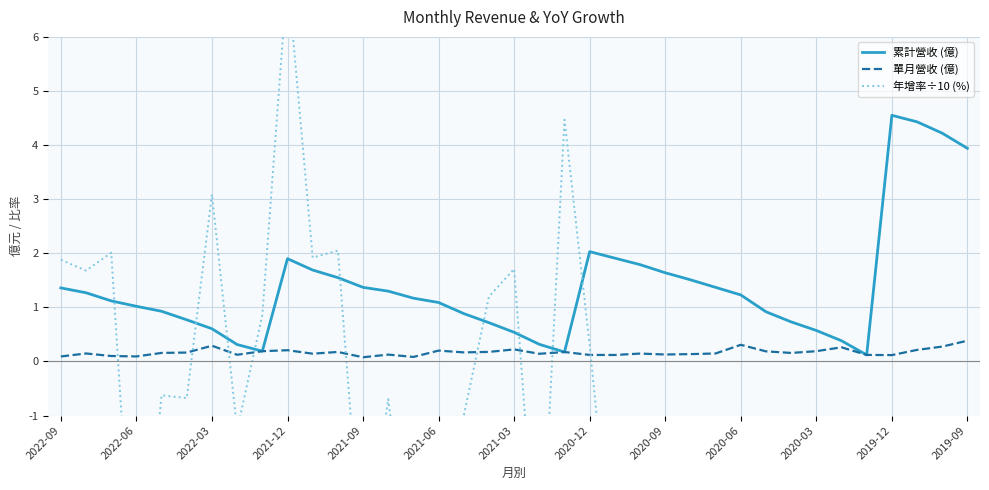

How many data points does each series have?

37